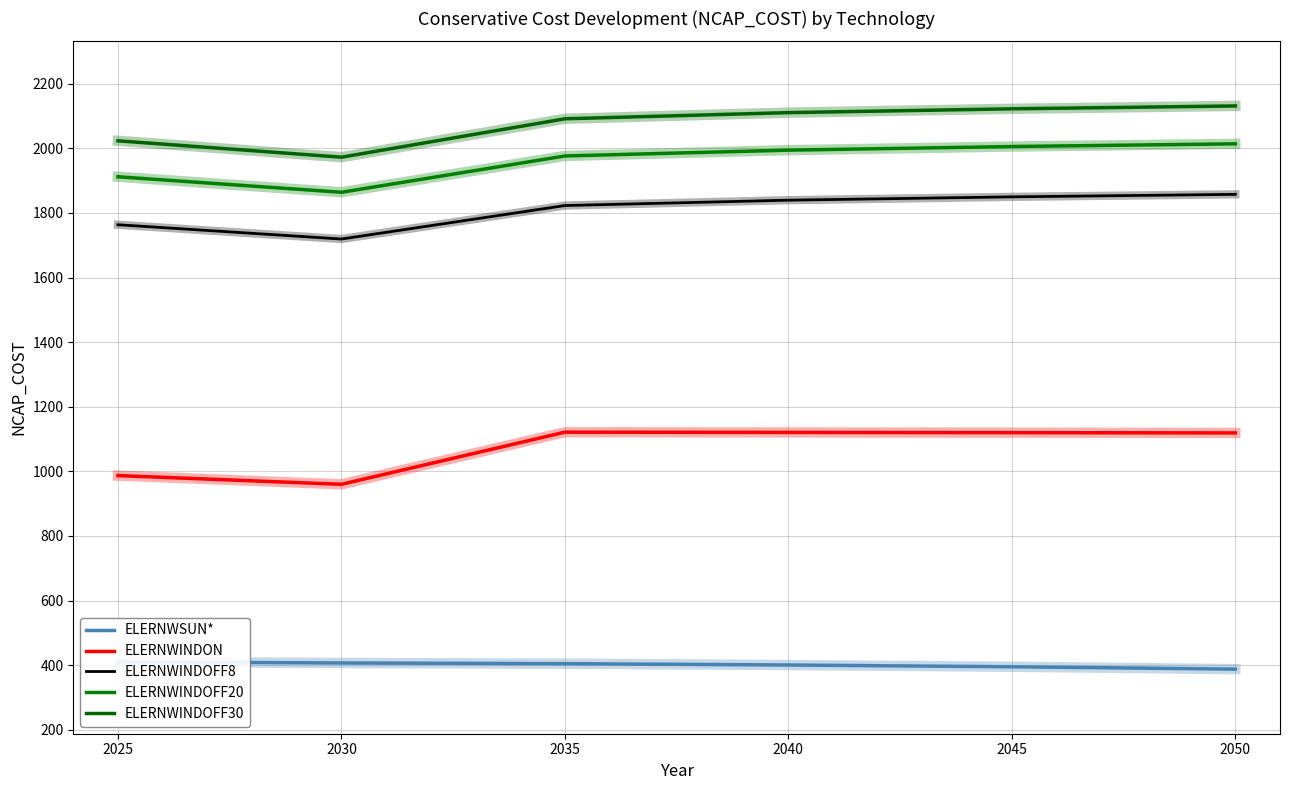

Reading right to left, list all the values displayed in this chart.

ELERNWSUN*: 2050=387.5	2045=394.8	2040=400.3	2035=404.4	2030=406.6	2025=410.0
ELERNWINDON: 2050=1118.9	2045=1119.7	2040=1120.5	2035=1121.2	2030=959.8	2025=986.8
ELERNWINDOFF8: 2050=1857.6	2045=1849.8	2040=1839.6	2035=1822.9	2030=1719.3	2025=1763.5
ELERNWINDOFF20: 2050=2014.0	2045=2005.6	2040=1994.5	2035=1976.5	2030=1864.0	2025=1912.0
ELERNWINDOFF30: 2050=2131.3	2045=2122.4	2040=2110.6	2035=2091.6	2030=1972.6	2025=2023.4